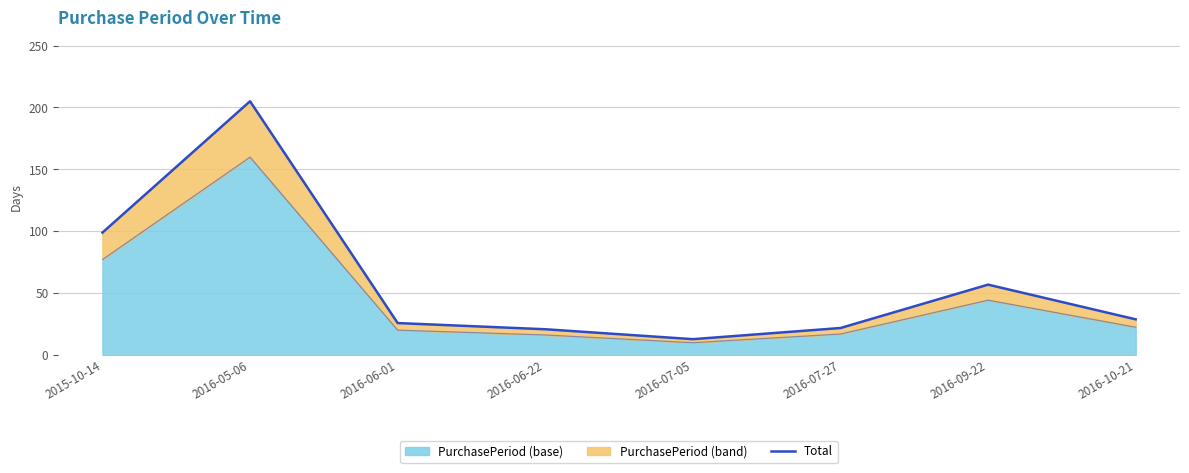

Rank the categories by value from lowest to highest.

2016-07-05, 2016-06-22, 2016-07-27, 2016-06-01, 2016-10-21, 2016-09-22, 2015-10-14, 2016-05-06